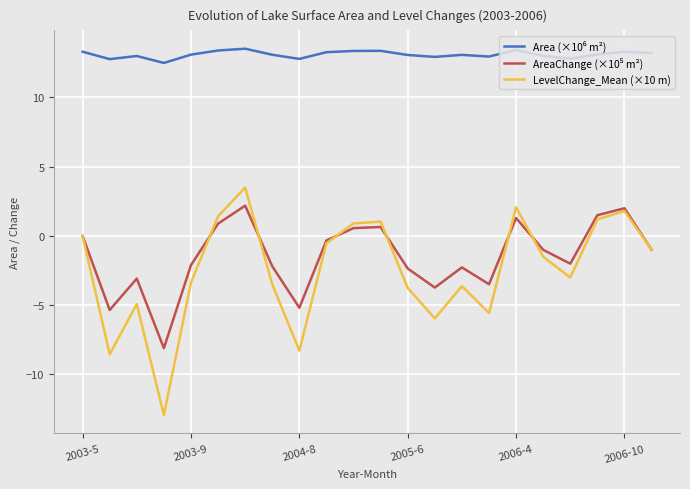

Does the chart display data point markers on the line(s)?

No